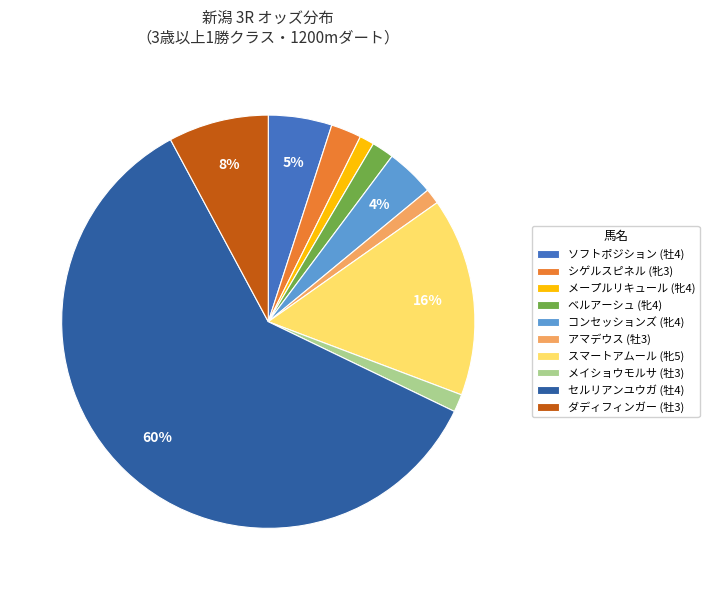

What percentage is the スマートアムール (牝5) slice, to the nearest percent?

16%